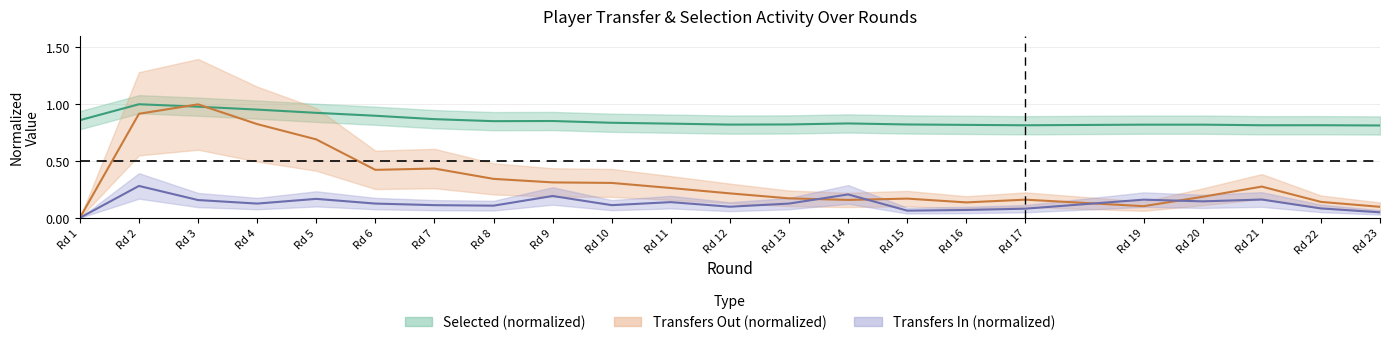

What is the sum of all transfers_in values?

2.8